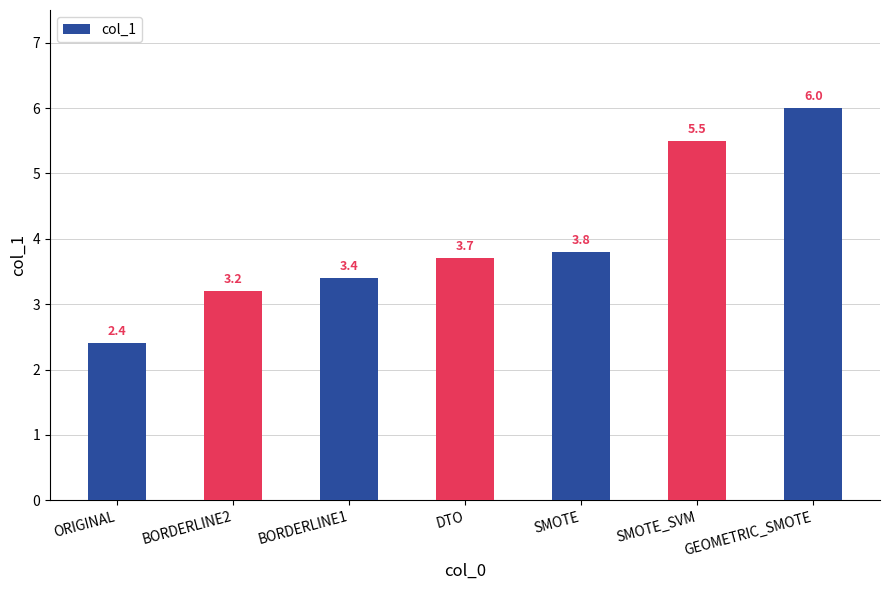

What is the change in value from SMOTE to GEOMETRIC_SMOTE?

+2.2